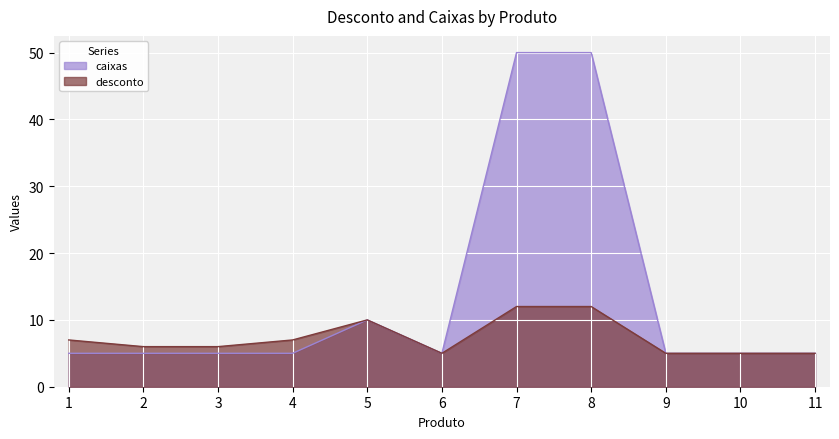

Reading left to right, transcribe all the data shown in this chart.

desconto: 1=7	2=6	3=6	4=7	5=10	6=5	7=12	8=12	9=5	10=5	11=5
caixas: 1=5	2=5	3=5	4=5	5=10	6=5	7=50	8=50	9=5	10=5	11=5